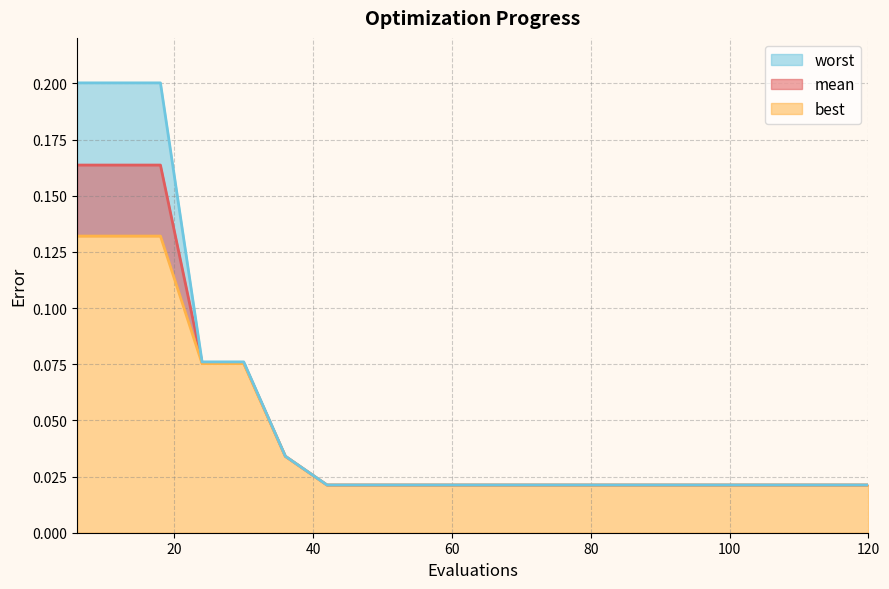

List the series in order of their peak value, highest first.

worst, mean, best